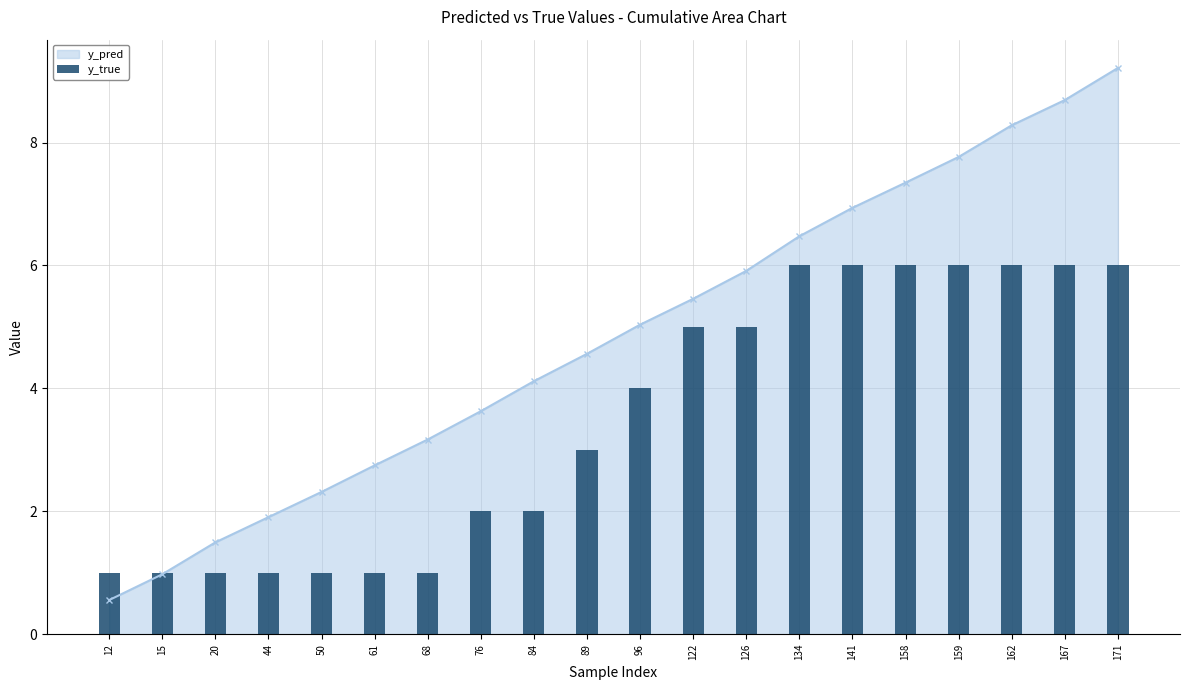

How many bars are there in total?

20